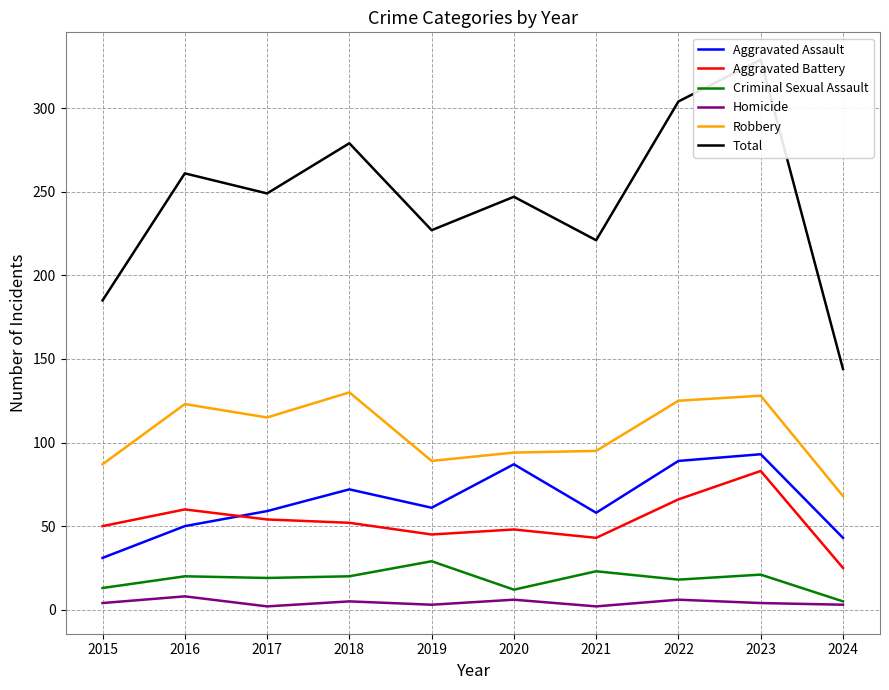

Count the Homicide values in the range 3 to 6.

7